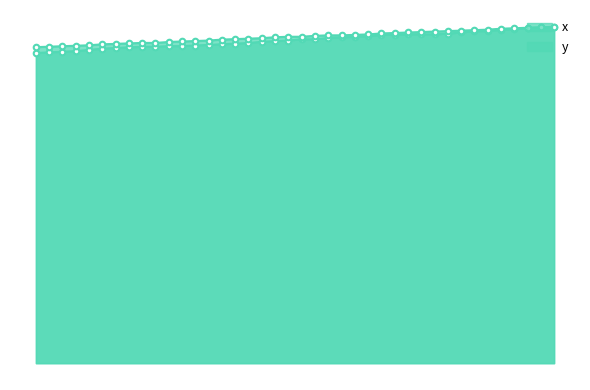

Reading left to right, list all the values displayed in this chart.

x: 0=498.0	1=499.0	2=500.0	3=501.0	4=503.0	5=505.0	6=506.0	7=507.0	8=508.0	9=508.0	10=509.0	11=509.0	12=510.0	13=511.0	14=512.0	15=513.0	16=514.0	17=516.0	18=517.0	19=518.0	20=520.0	21=520.0	22=522.0	23=523.0	24=524.0	25=525.0	26=527.0	27=527.0	28=528.0	29=528.0	30=528.0	31=529.0	32=531.0	33=533.0	34=533.0	35=535.0	36=536.0	37=538.0	38=539.0	39=540.0
y: 0=507.3	1=508.1	2=508.9	3=509.6	4=510.4	5=511.9	6=512.7	7=513.4	8=514.2	9=514.2	10=515.7	11=516.5	12=517.2	13=518.0	14=519.5	15=520.3	16=521.0	17=521.8	18=523.3	19=524.1	20=524.1	21=525.6	22=526.3	23=526.3	24=527.1	25=527.8	26=529.4	27=530.1	28=530.9	29=531.6	30=532.4	31=533.2	32=533.9	33=534.7	34=535.4	35=537.0	36=537.7	37=538.5	38=539.2	39=540.0